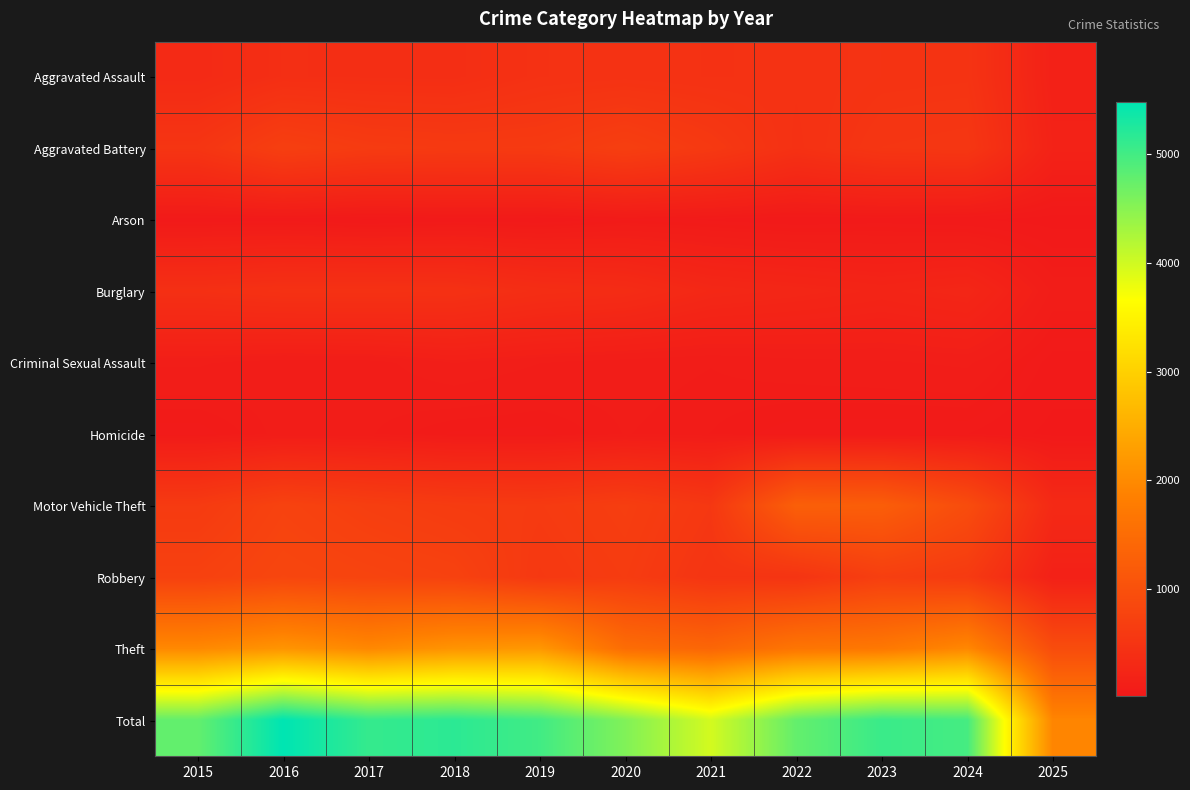

What is the spread (max minus min) of values at 2020?

4501